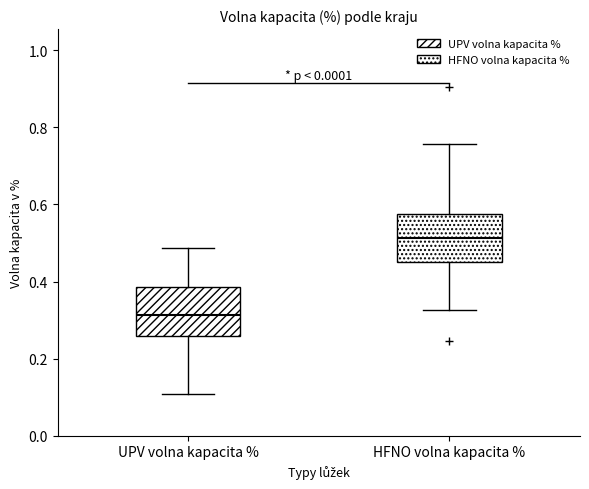

Where does the median line of the box for HFNO volna kapacita % sit on the y-axis? The values are not printed on the chart, so give them approximately, as read against the axis.

0.52